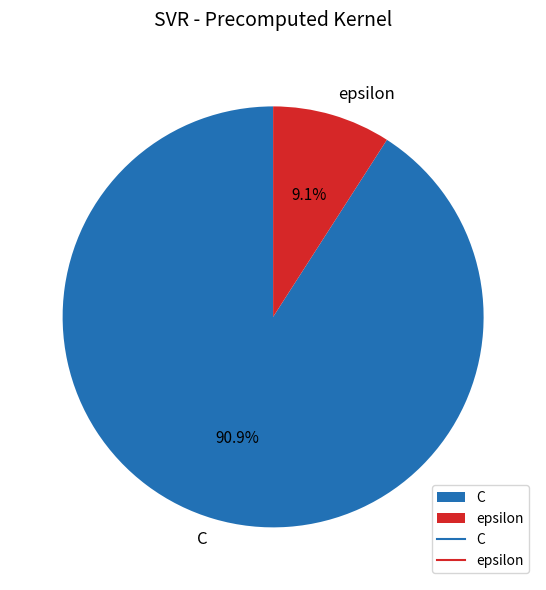

Rank the categories by value from highest to lowest.

C, epsilon